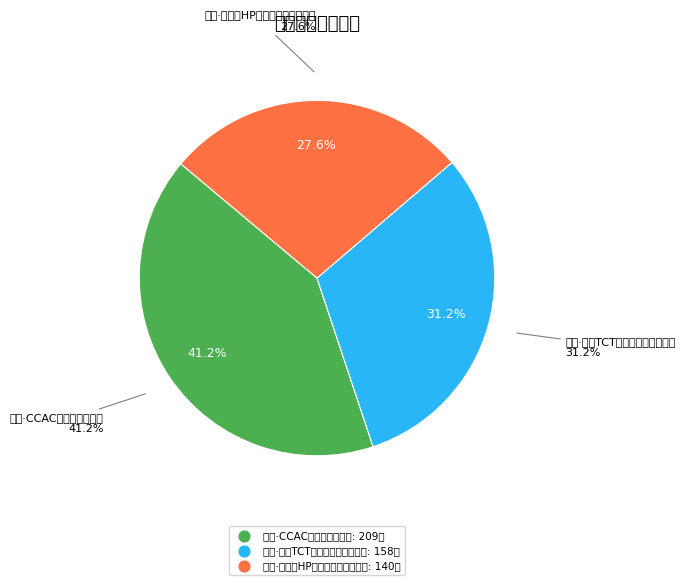

Between 丽水·第三届HP国风动漫游戏嘉年华 and 丽水·首届TCT国风动漫游戏嘉年华, which is larger?

丽水·首届TCT国风动漫游戏嘉年华